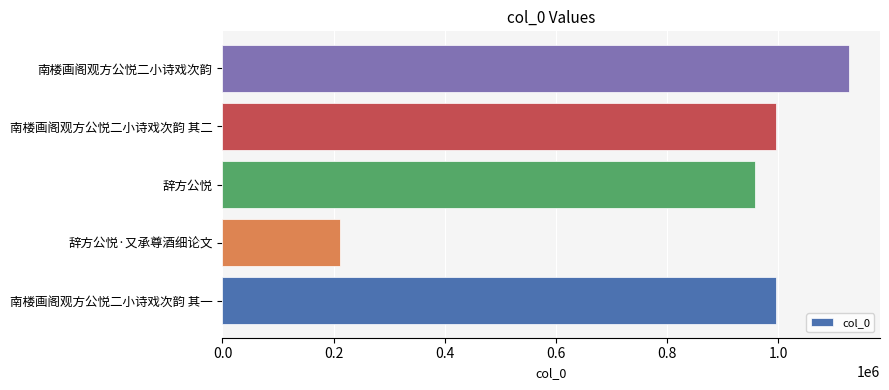

How many categories are shown in the chart?

5